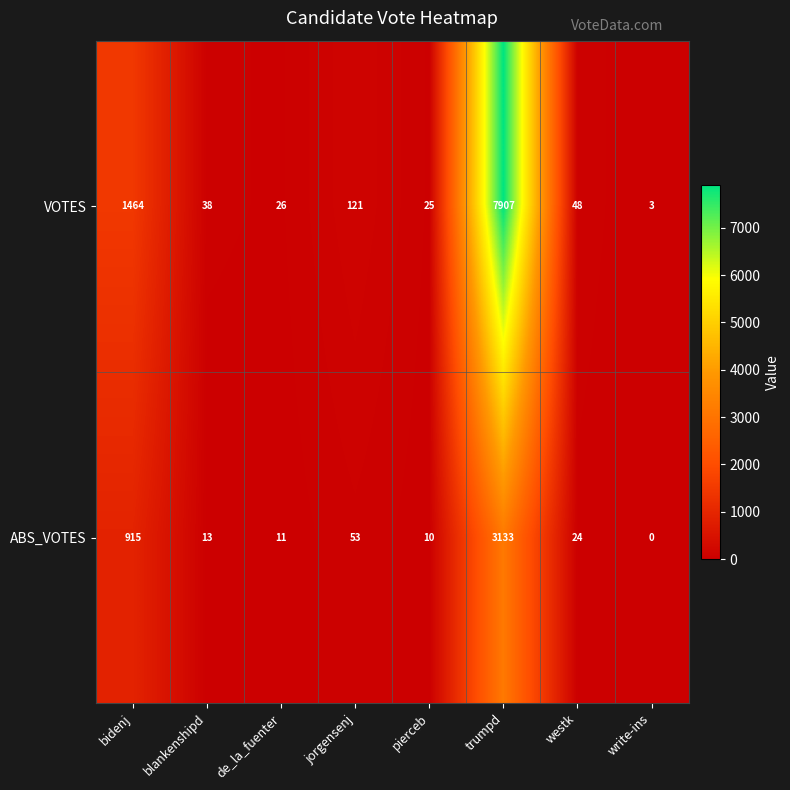

What value does the VOTES series have at trumpd?

7907